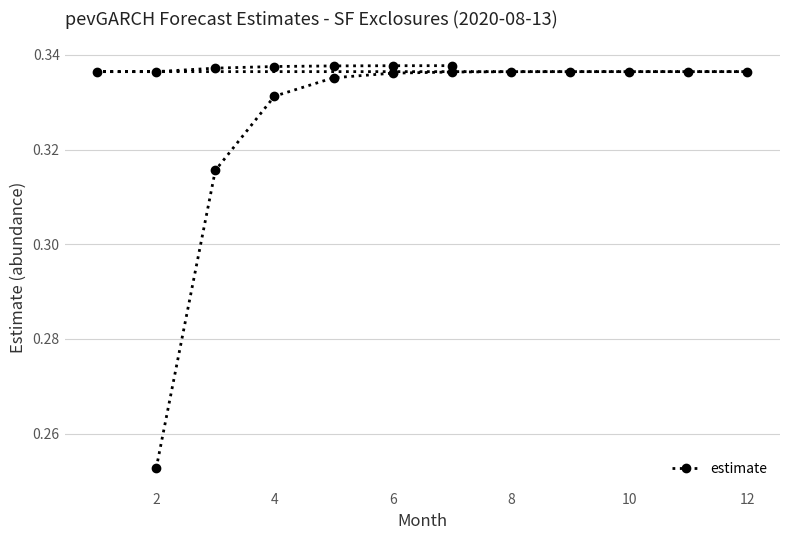

True or false: the data shows 0.6 at 13.

False